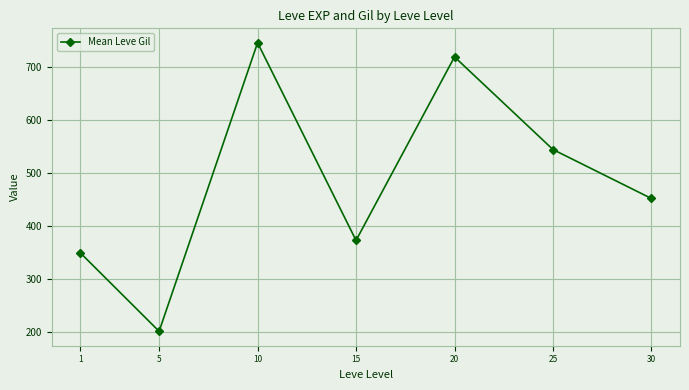

What is the ratio of the value at 30 to the value at 5?

2.2